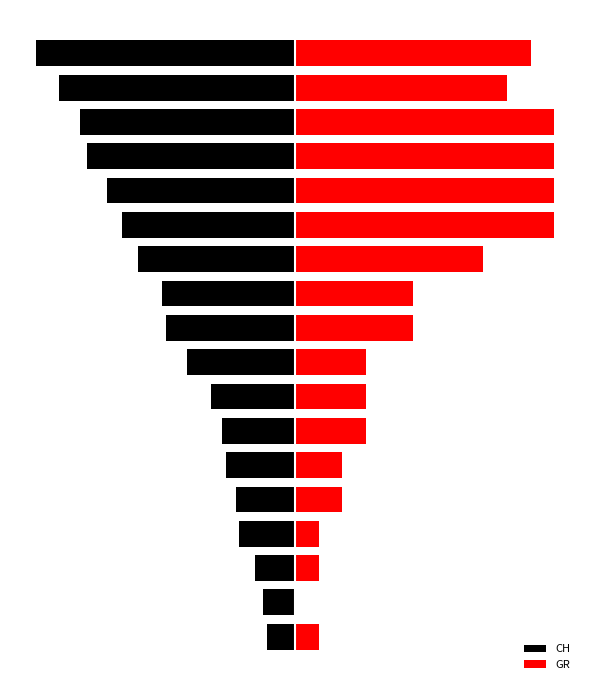

Is the value of GR at 3 greater than the value of CH at 12?

Yes